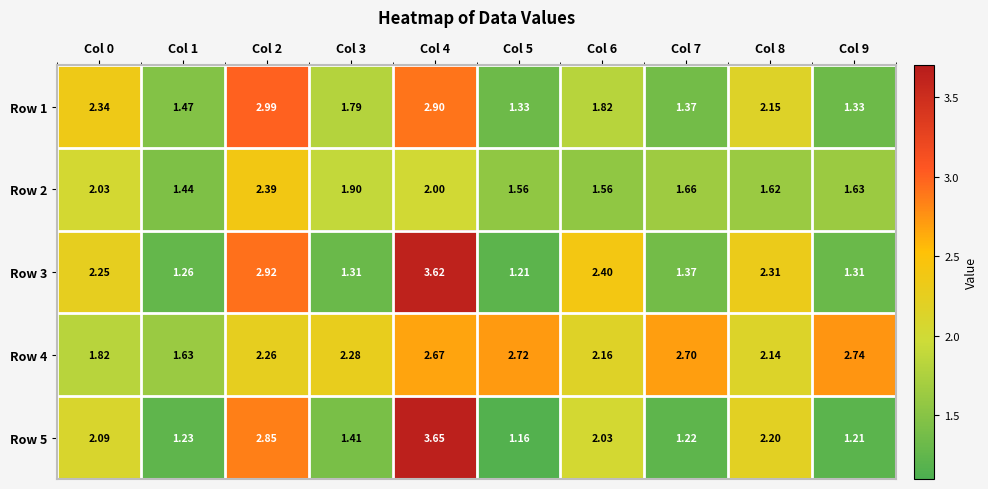

Is the value of Row 2 at Col 0 greater than the value of Row 3 at Col 7?

Yes